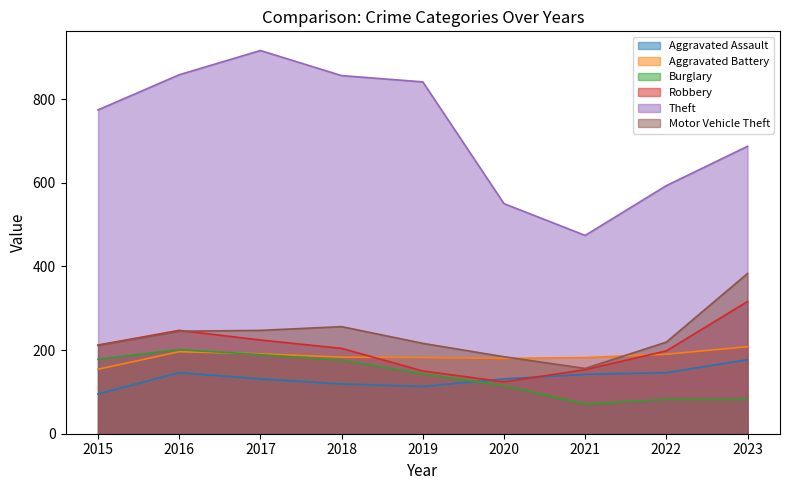

Where is the first local maximum for Robbery?

2016